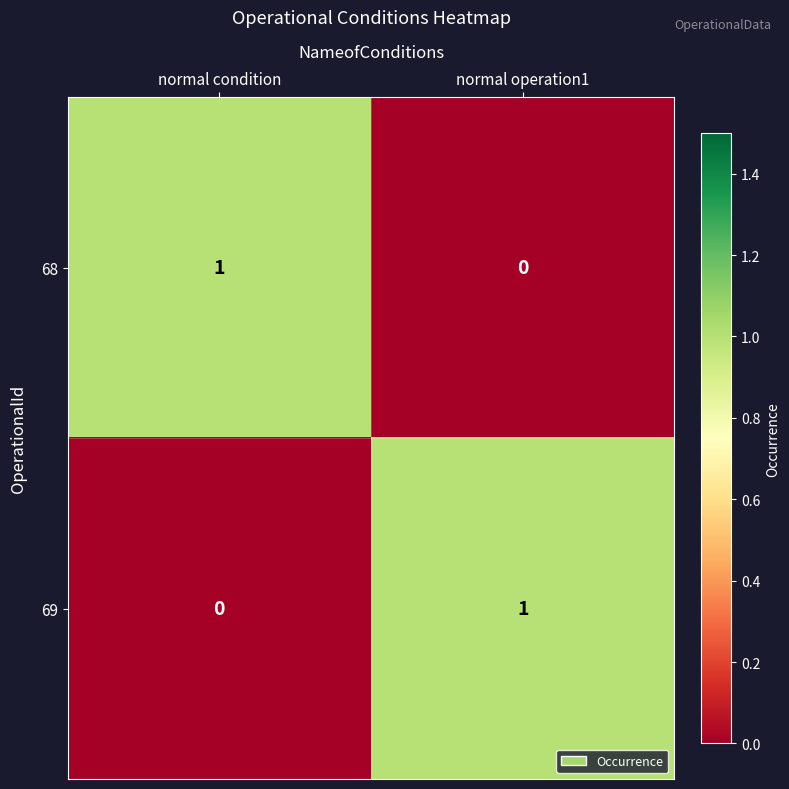

True or false: 69 has a value of 1 at normal operation1.

True